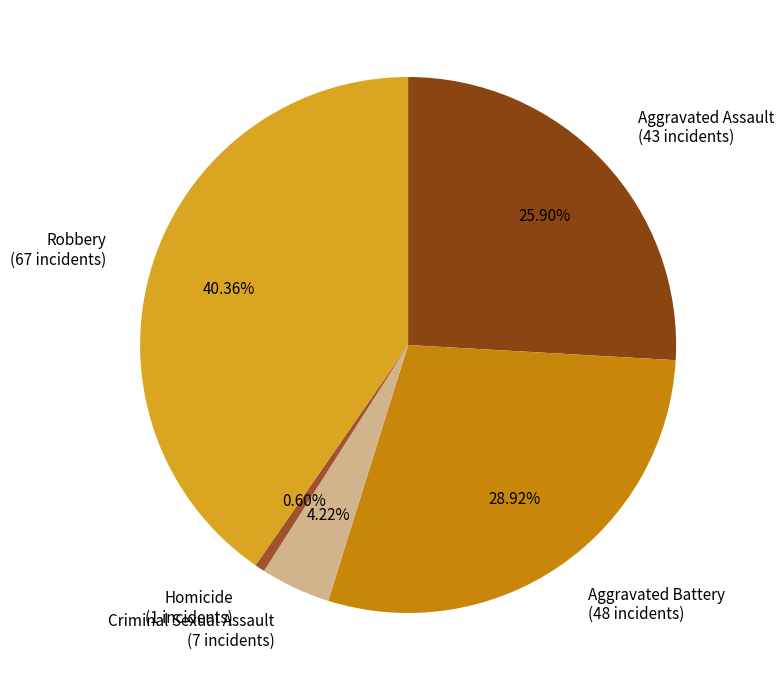

To the nearest percent, what portion does Aggravated Assault represent?

26%